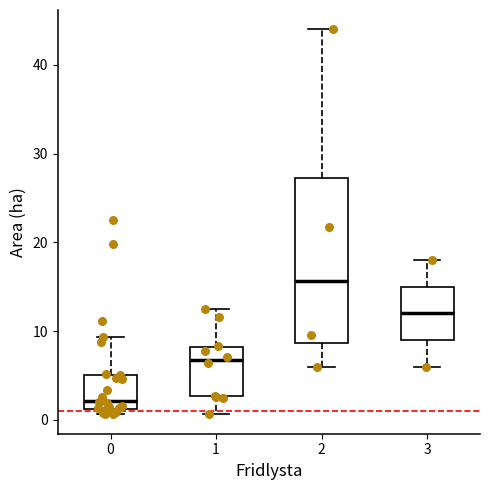

Which box has the lowest median line?

0